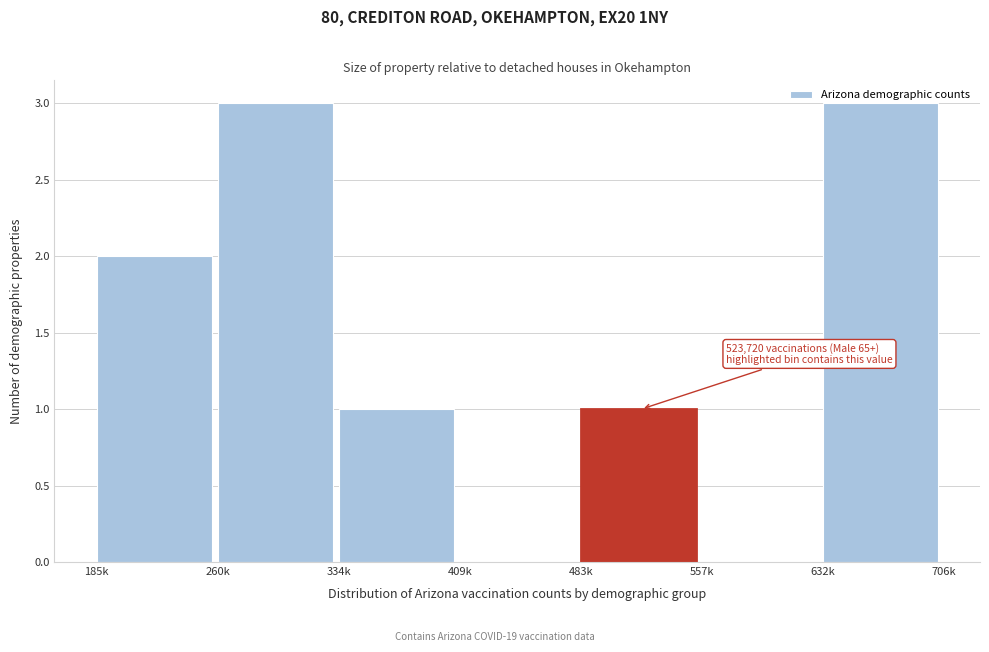

Is it true that the value at 185k is 2?

True